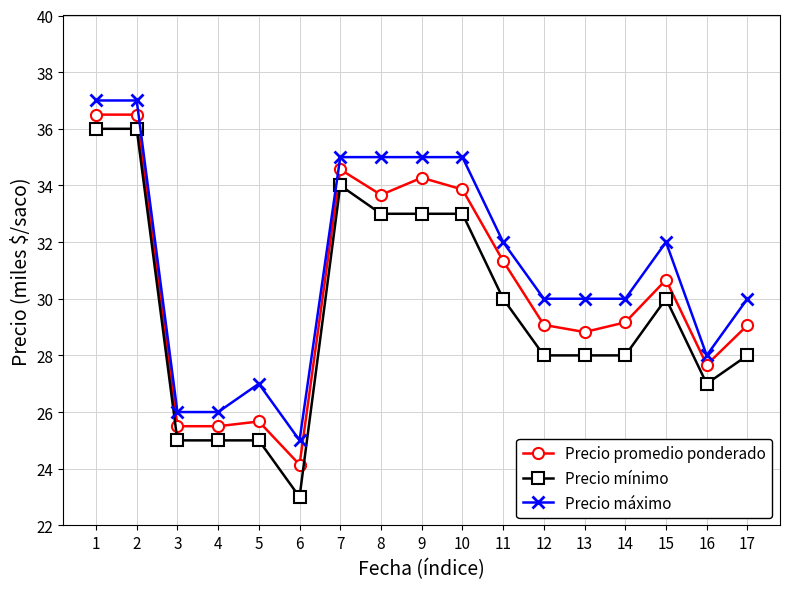

True or false: Precio mínimo and Precio promedio ponderado intersect in this chart.

False